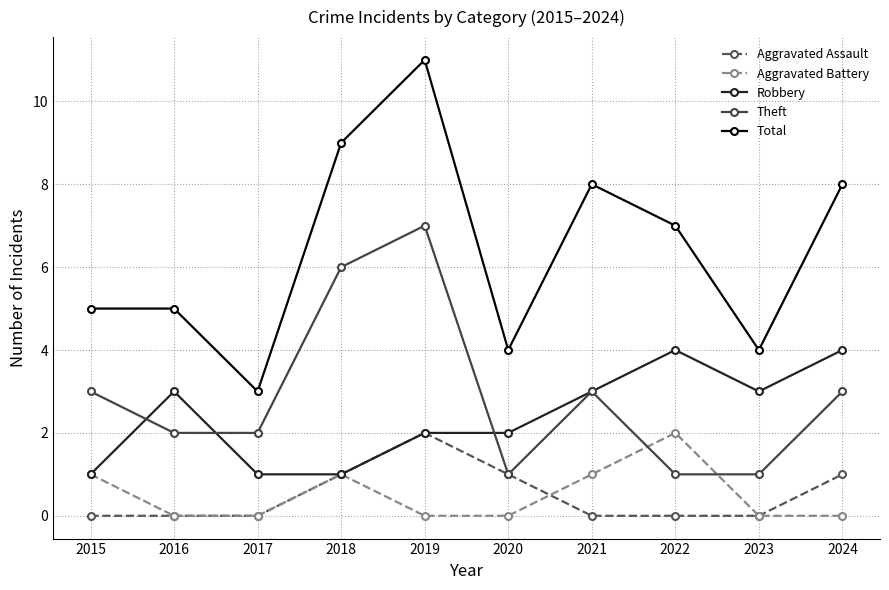

What is the difference between the second highest and second lowest values in the Theft series?

5